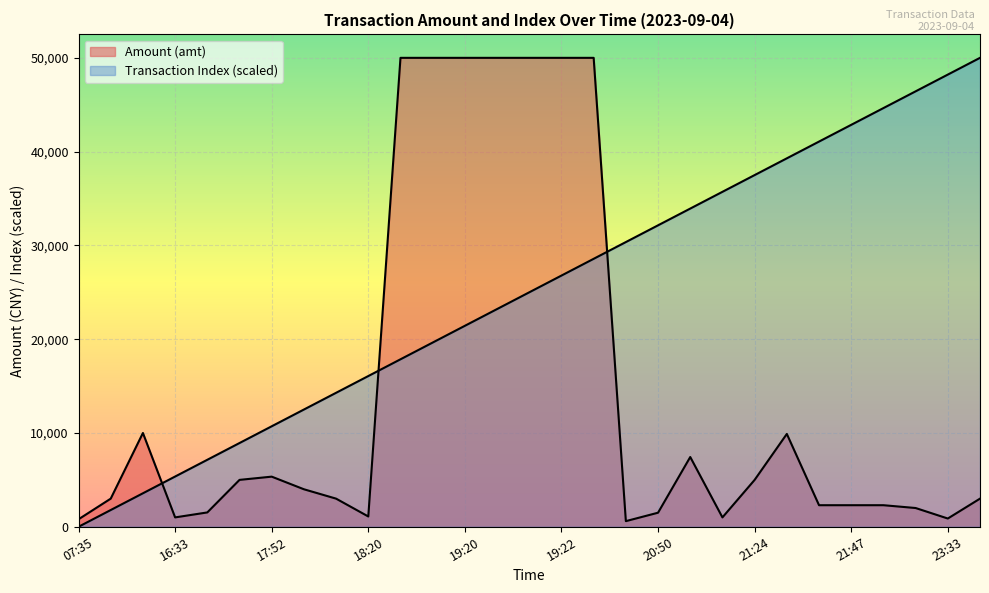

Which category has the highest value across all series?

23:39